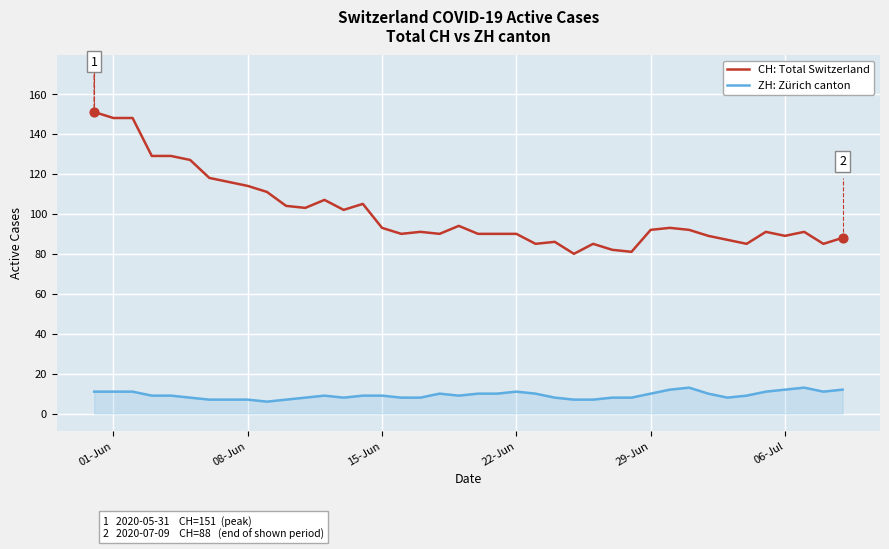

Rank the series by their maximum value, from lowest to highest.

ZH: Zürich canton, CH: Total Switzerland